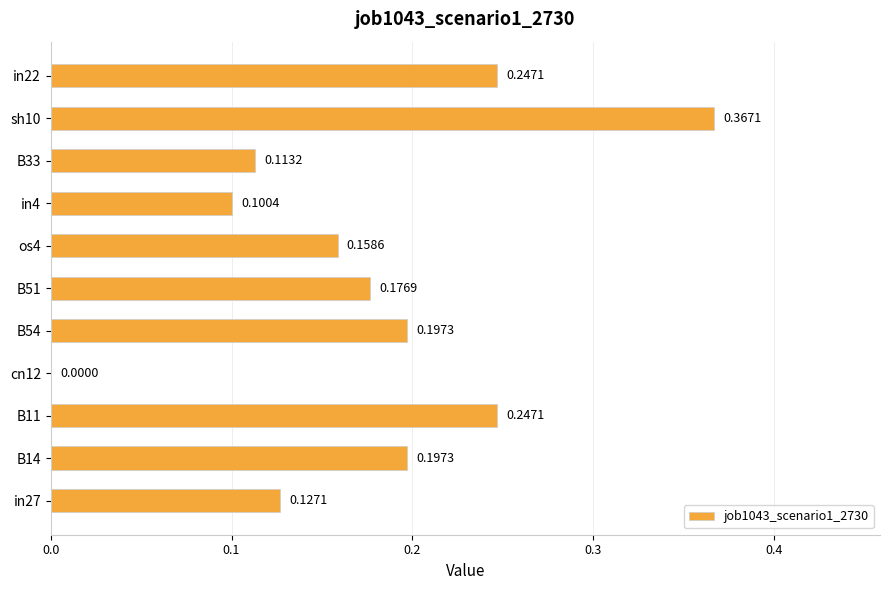

Are the bars horizontal?

Yes